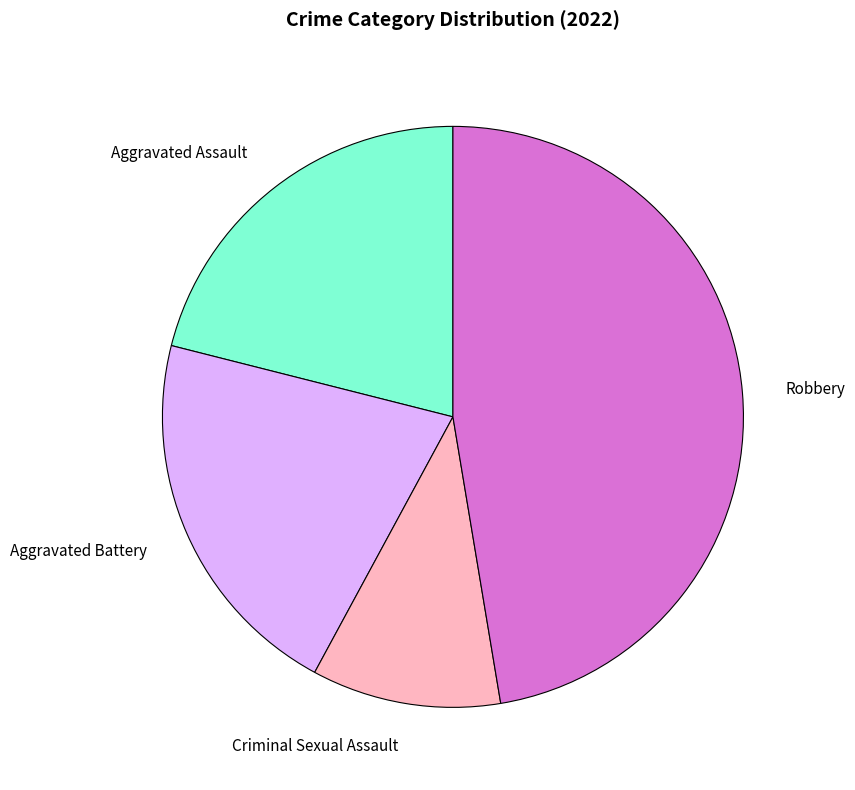

How many segments does this pie chart have?

4